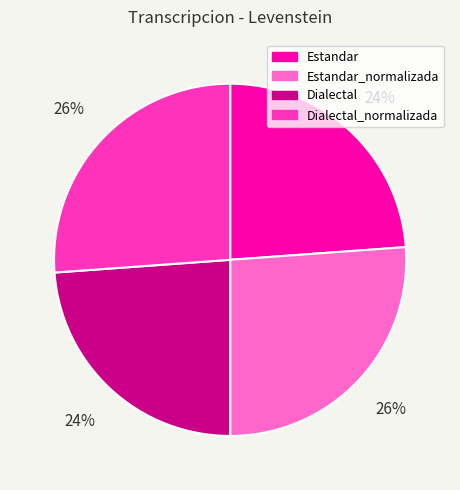

To the nearest percent, what is the difference between the largest and smallest slice percentages?

2%